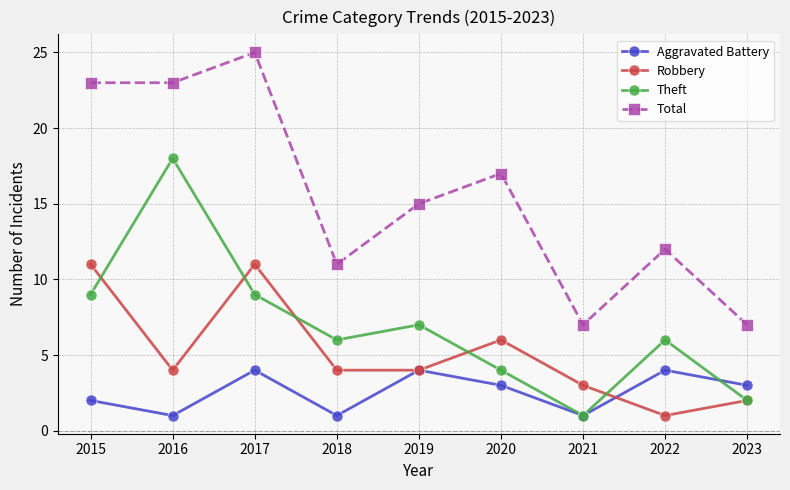

True or false: Total and Theft intersect in this chart.

False